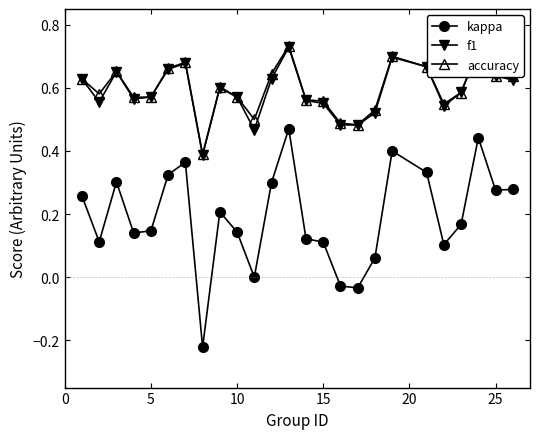

True or false: accuracy and kappa intersect in this chart.

False